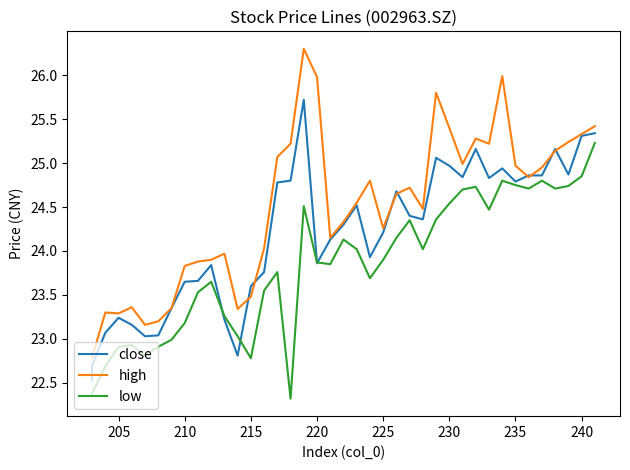

The value of high at 235 is 7.6. True or false?

False